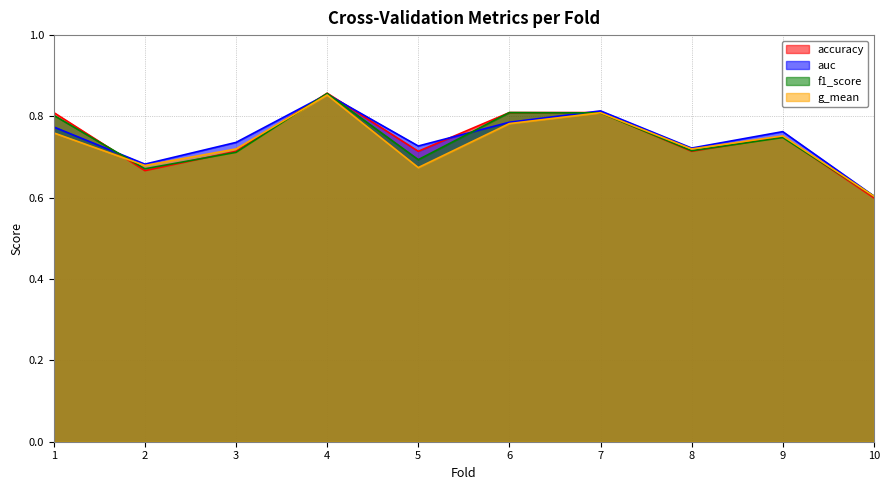

How many series are shown in this chart?

4